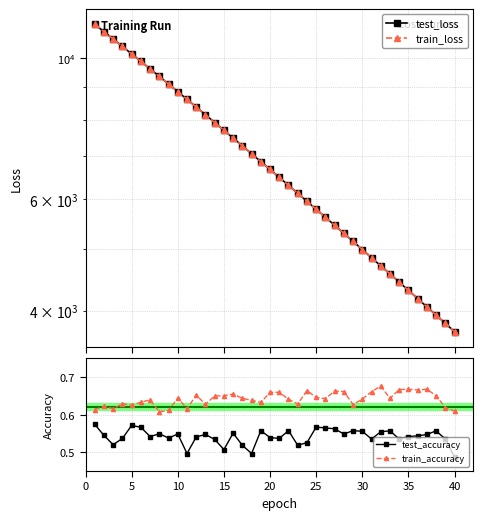

What are all the series names shown in the legend?

test_loss, train_loss, test_accuracy, train_accuracy